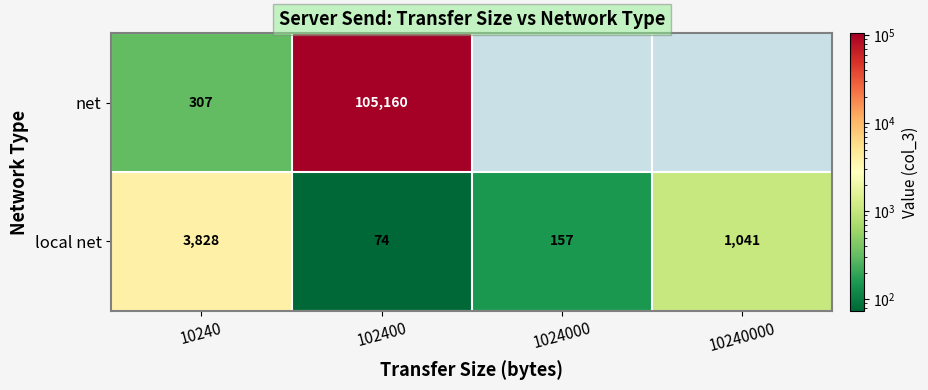

The value of net at 10240 is 125. True or false?

False